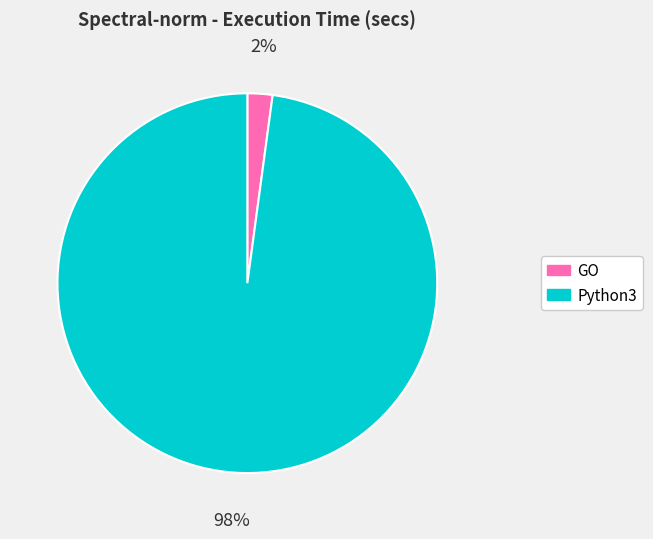

Is the sum of GO and Python3 greater than half?

Yes